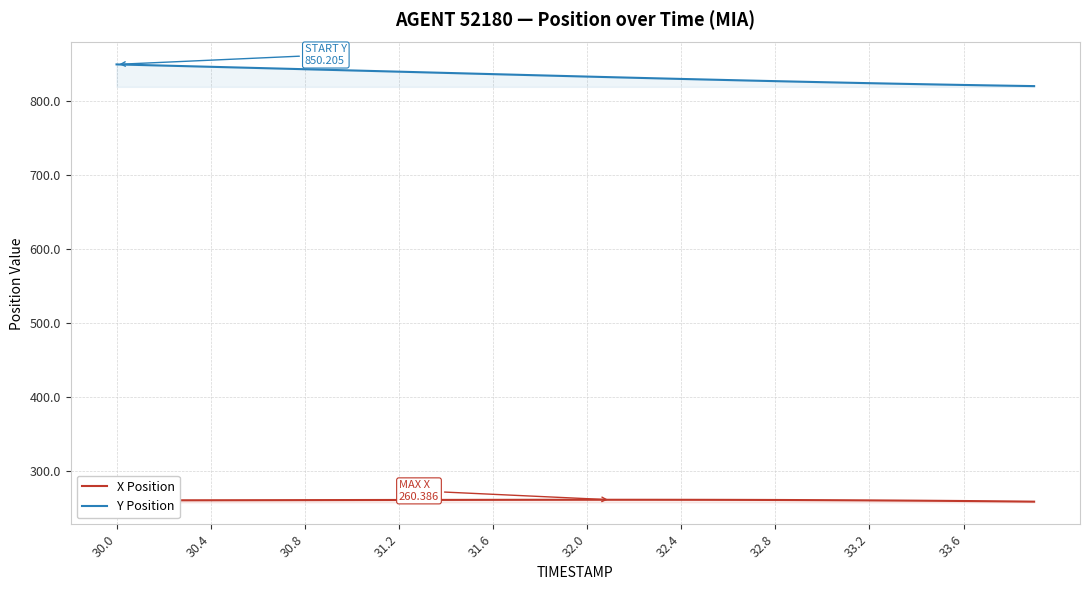

What is the highest value of the Y Position series?

850.2